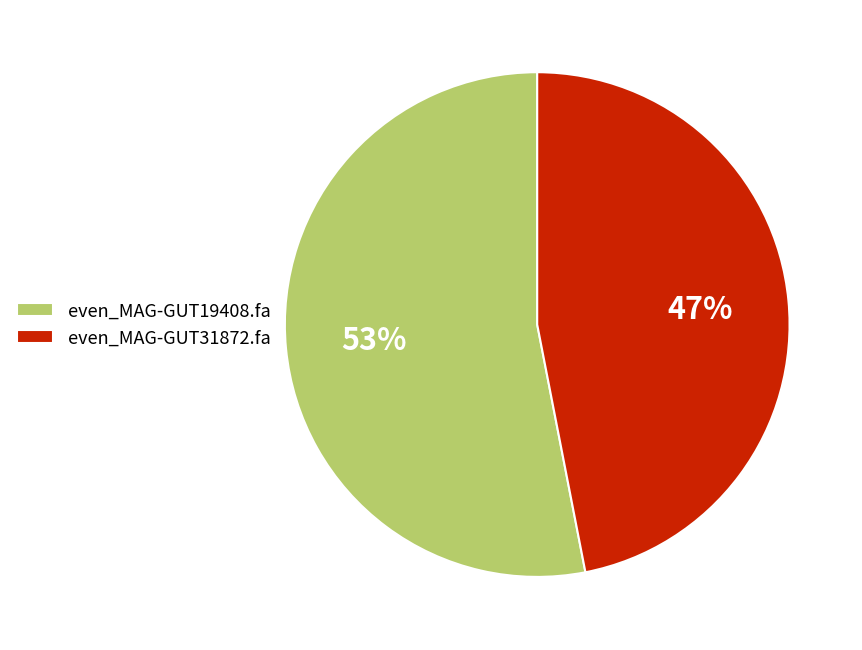

What is the smallest slice in the pie chart?

even_MAG-GUT31872.fa